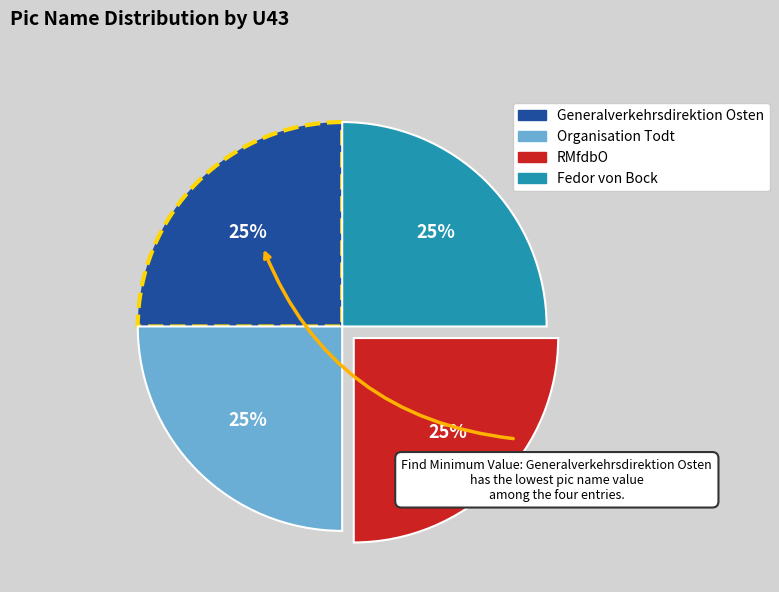

What is the ratio of the value at Fedor von Bock to the value at Organisation Todt?

1.0